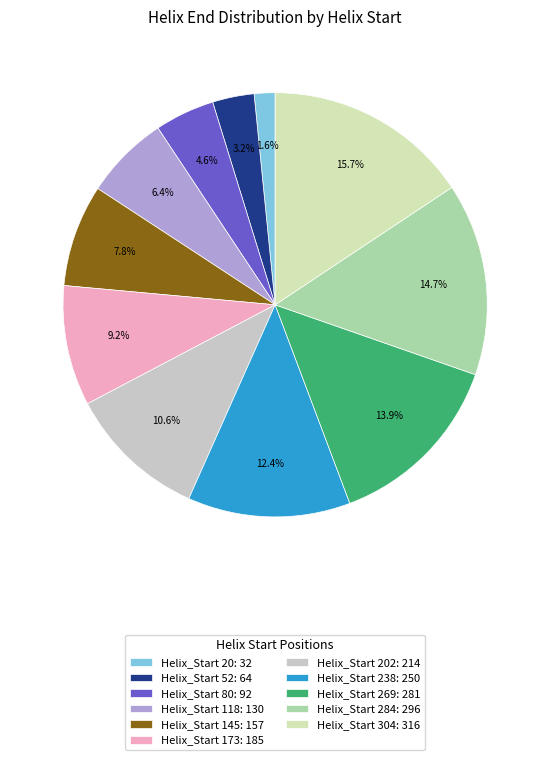

How many slices are in this pie chart?

11